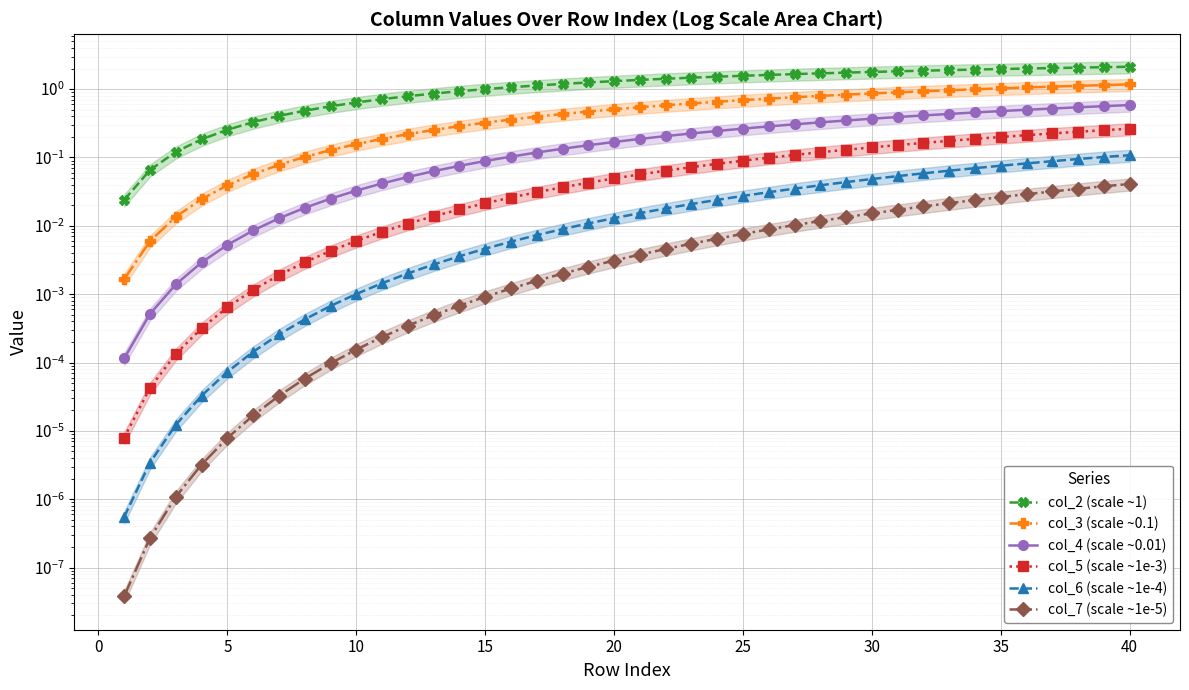

What is the spread (max minus min) of values at 38?

2.1